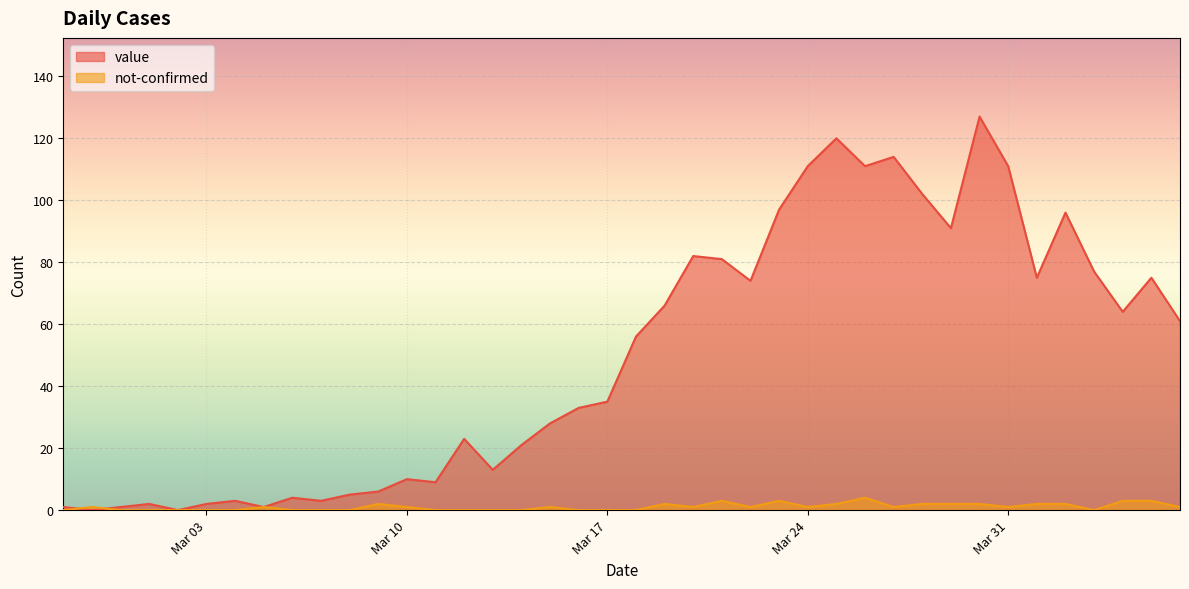

List the series in order of their peak value, lowest first.

not-confirmed, value